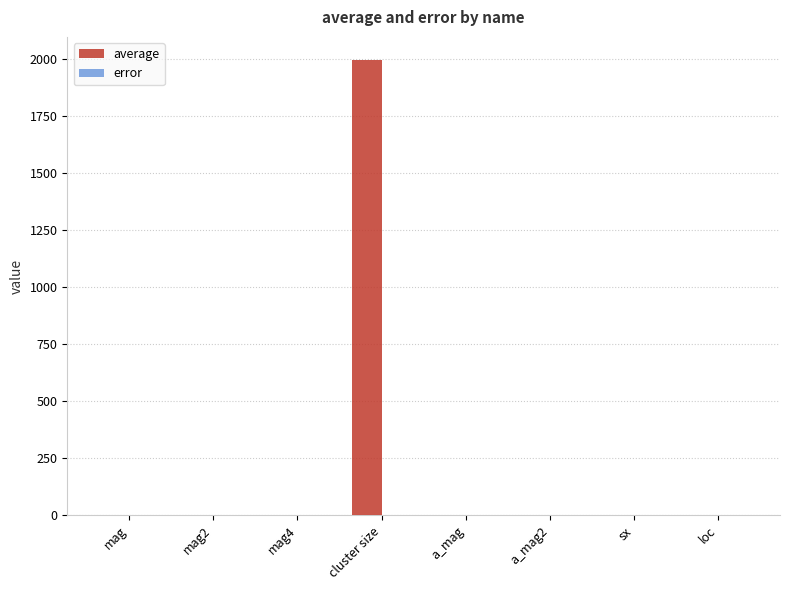

Which series changed the most between mag4 and cluster size?

average